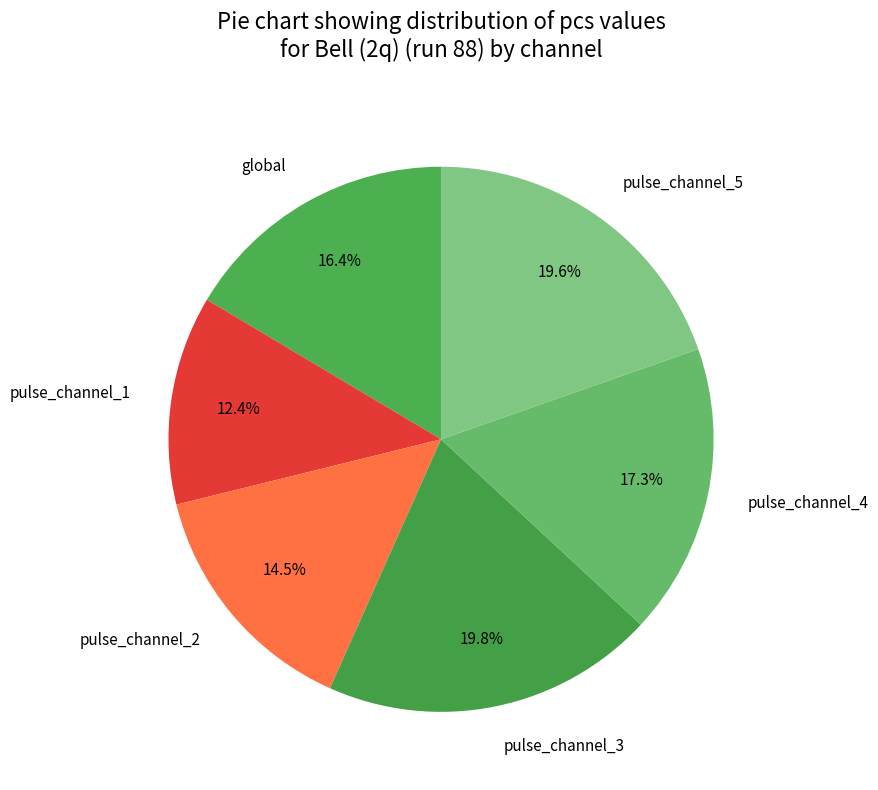

To the nearest percent, what is the average slice percentage?

17%